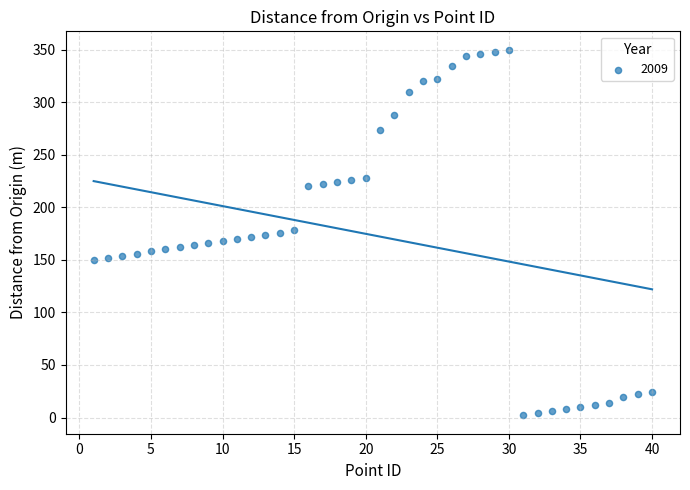

What is the range of Y values (max minus min)?

348